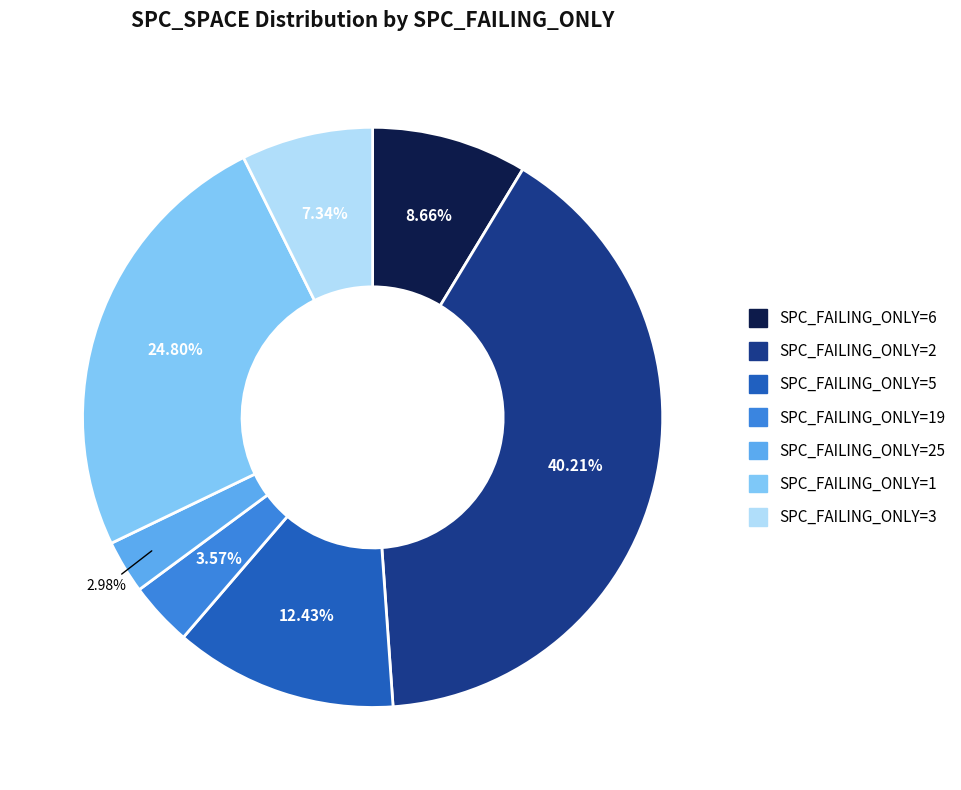

Rank the categories by value from highest to lowest.

SPC_FAILING_ONLY=2, SPC_FAILING_ONLY=1, SPC_FAILING_ONLY=5, SPC_FAILING_ONLY=6, SPC_FAILING_ONLY=3, SPC_FAILING_ONLY=19, SPC_FAILING_ONLY=25